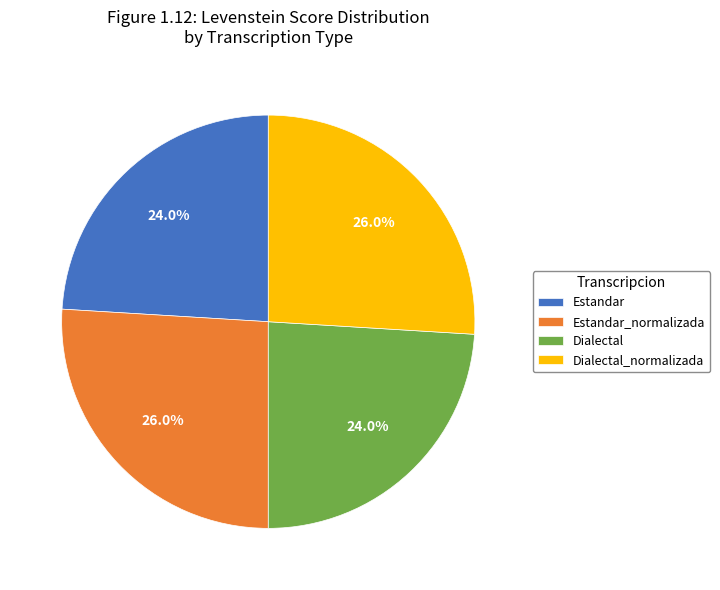

How many segments does this pie chart have?

4